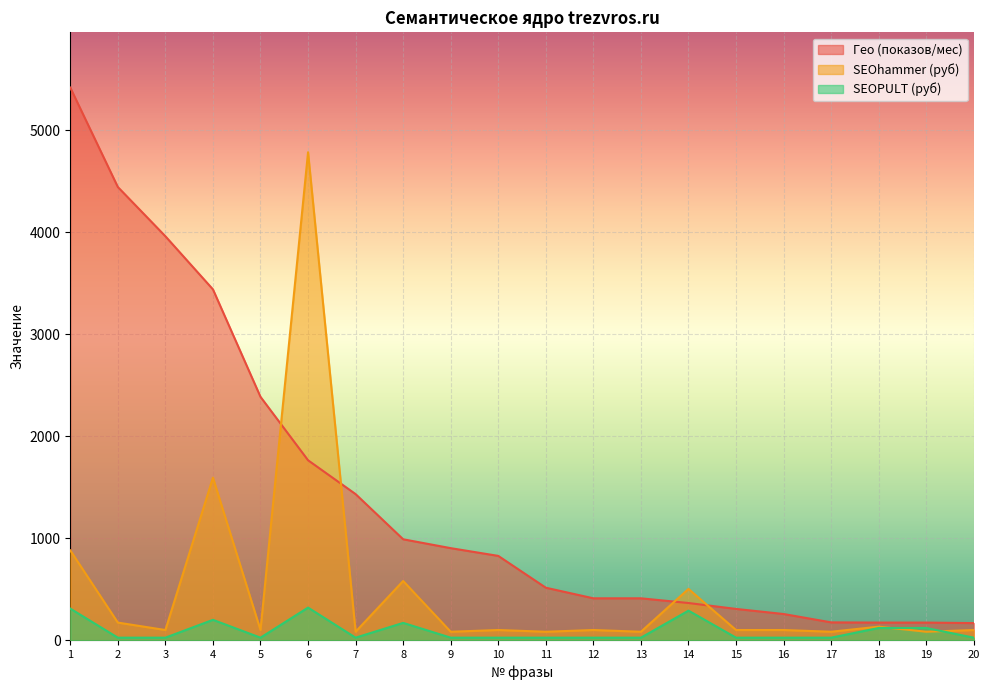

Reading left to right, list all the values displayed in this chart.

Гео (показов/мес): 5420.0	4445.0	3962.0	3441.0	2387.0	1765.0	1433.0	990.0	903.0	827.0	515.0	411.0	411.0	365.0	307.0	257.0	175.0	173.0	173.0	168.0
SEOhammer (руб): 881.0	173.0	100.0	1594.0	100.0	4786.0	83.2	581.0	83.2	100.0	83.2	100.0	83.2	503.0	100.0	100.0	83.3	133.0	83.2	100.0
SEOPULT (руб): 310.0	25.0	25.0	200.0	25.0	320.0	25.0	170.0	25.0	25.0	25.0	25.0	25.0	290.0	25.0	25.0	25.0	120.0	120.0	25.0